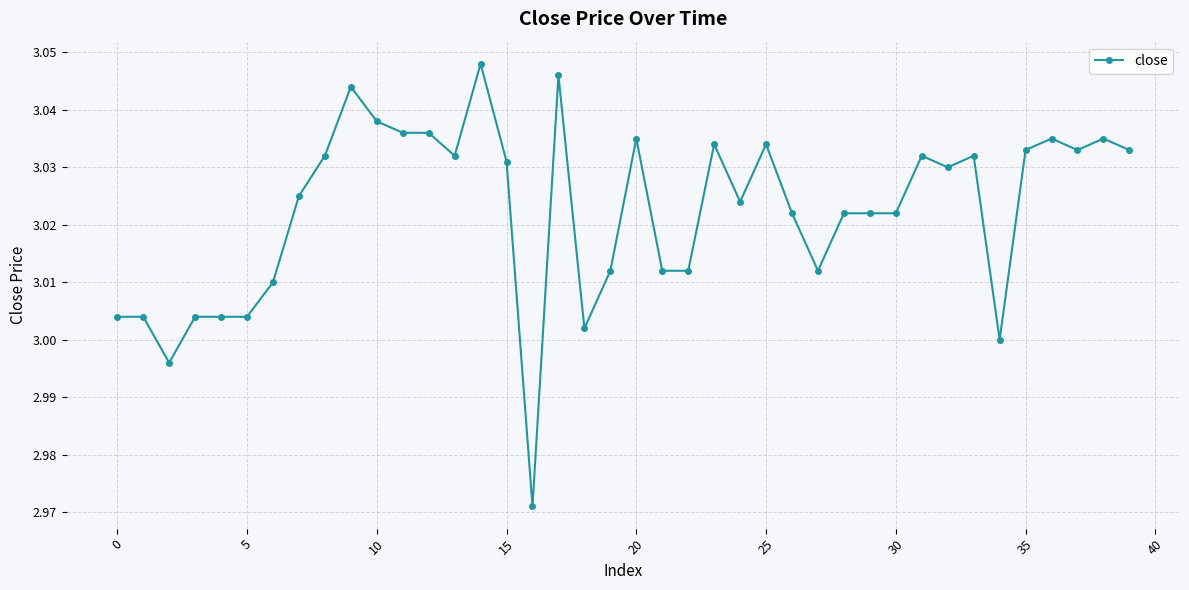

What is the difference between the maximum and minimum values?

0.1